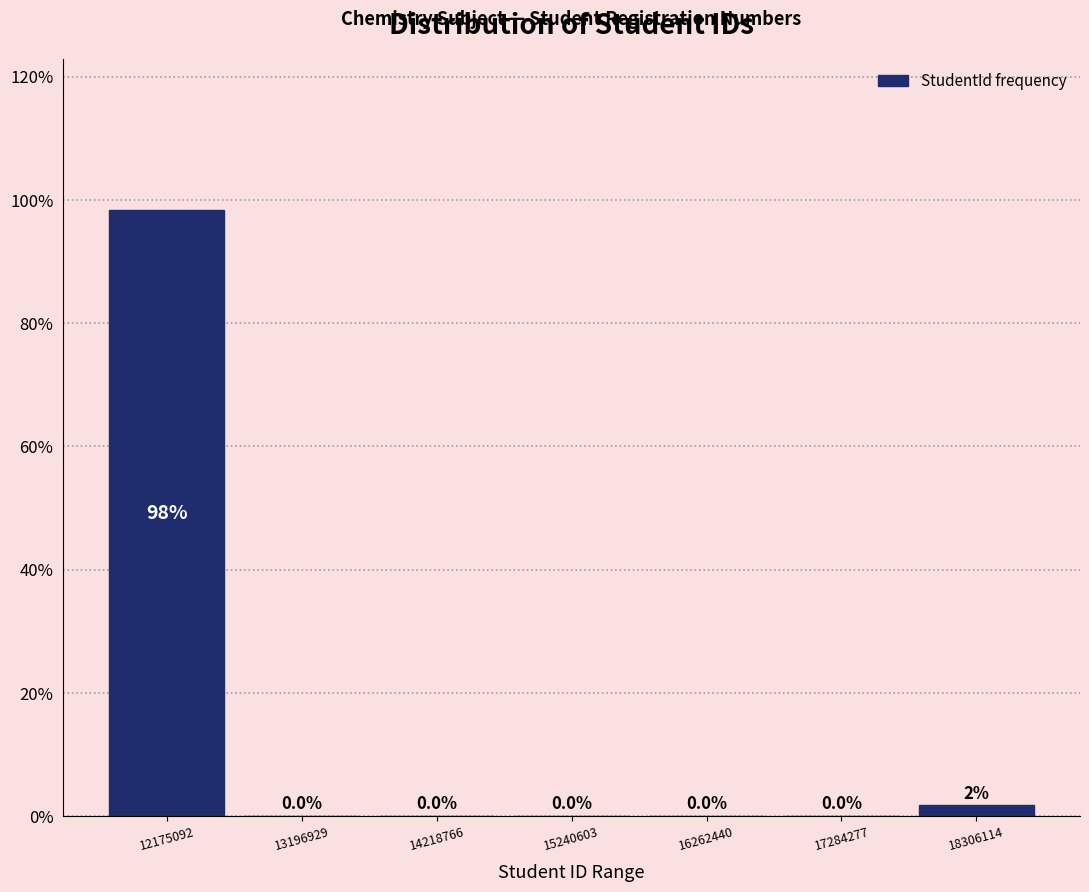

Over which range of the x-axis is the bar tallest?

11600000 to 12600000